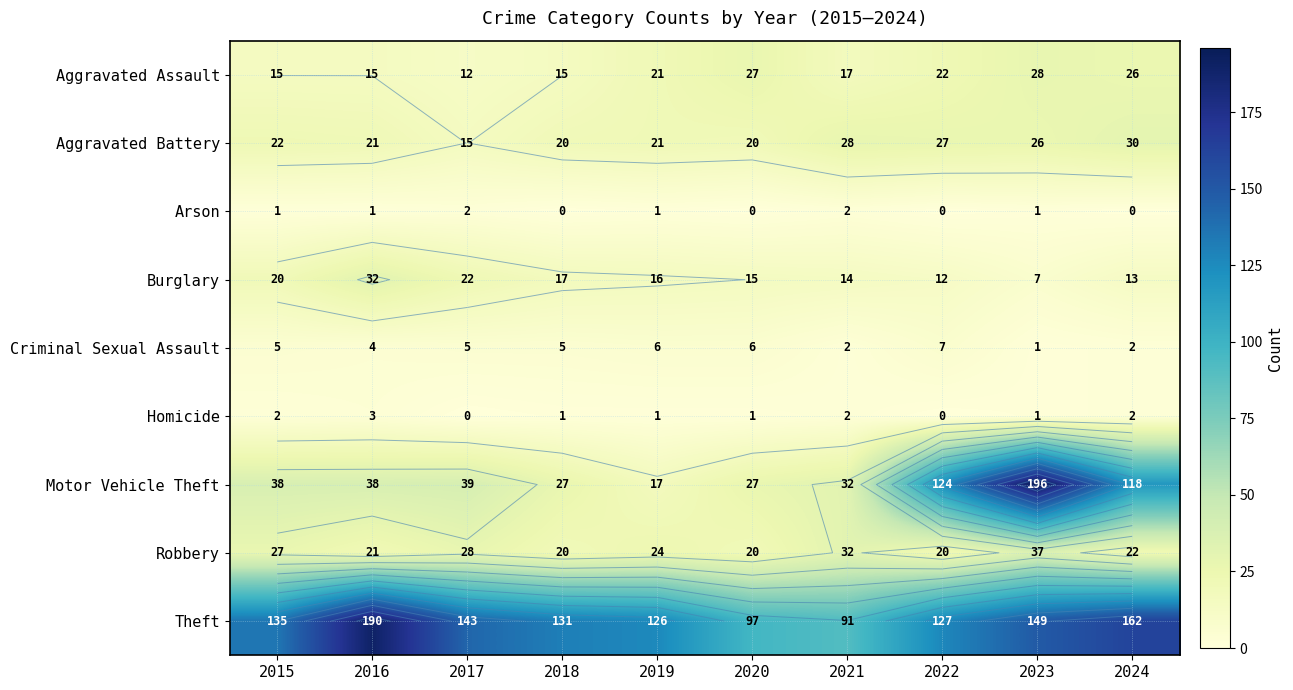

The Aggravated Assault series shows 26 at 2024. True or false?

True